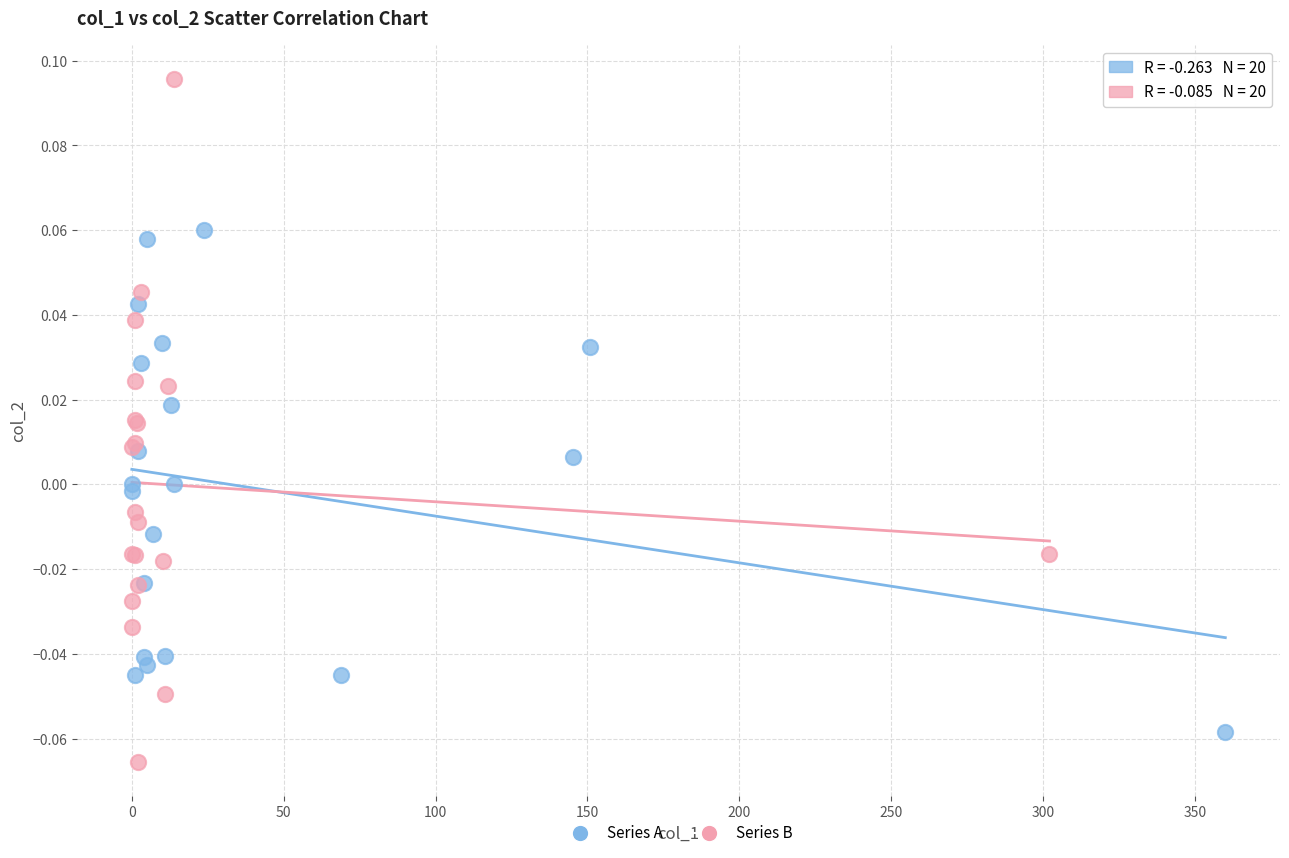

What are all the series names shown in the legend?

Series A, Series B